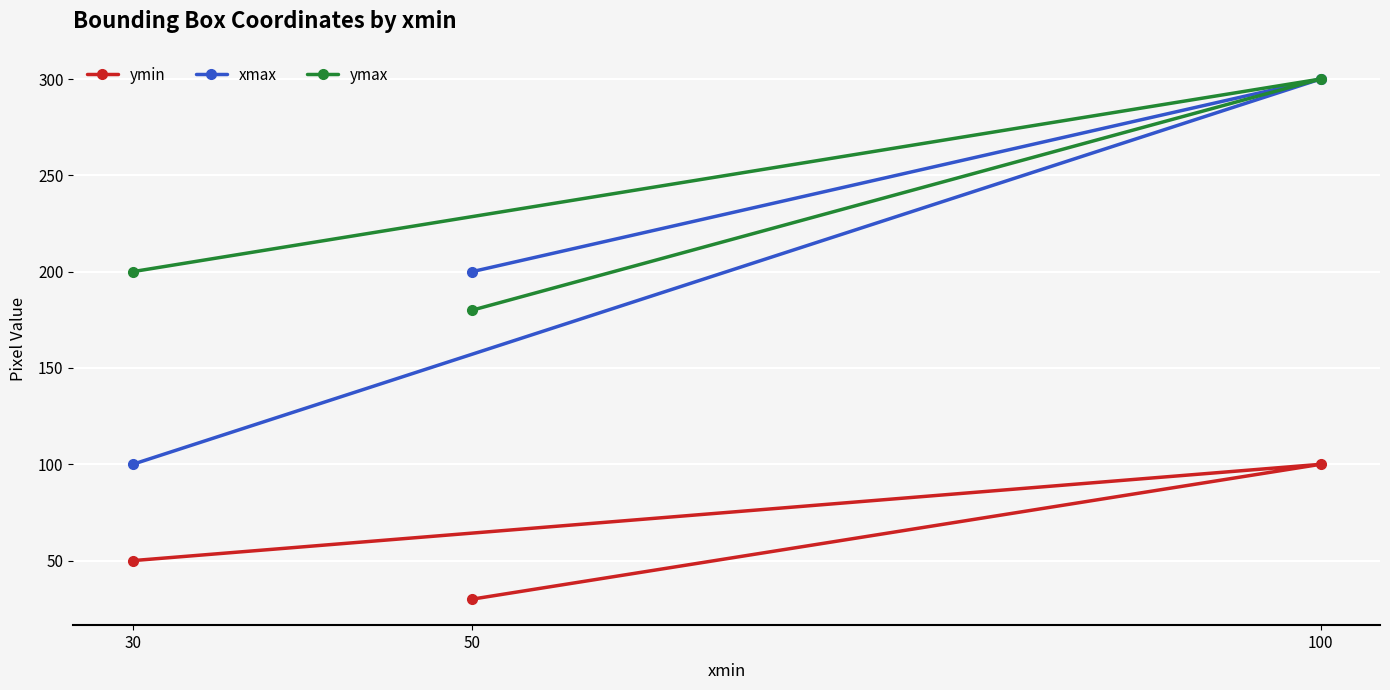

Which series has the largest total across all categories?

ymax